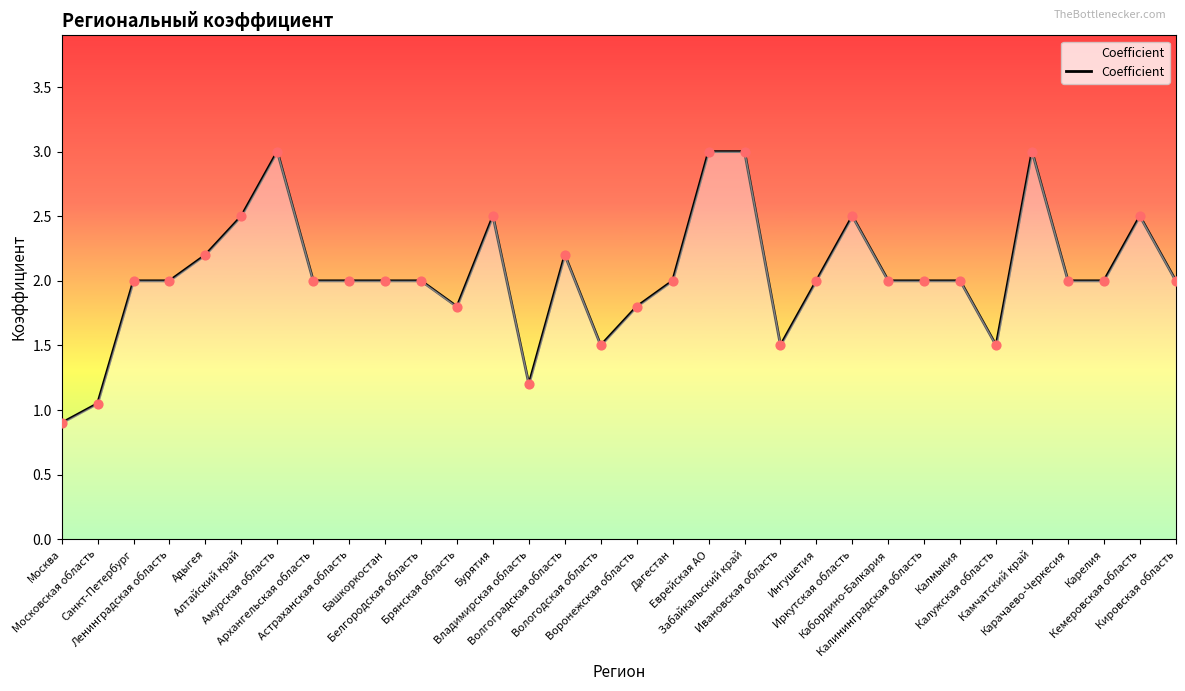

What is the ratio of the value at Белгородская область to the value at Калининградская область?

1.0